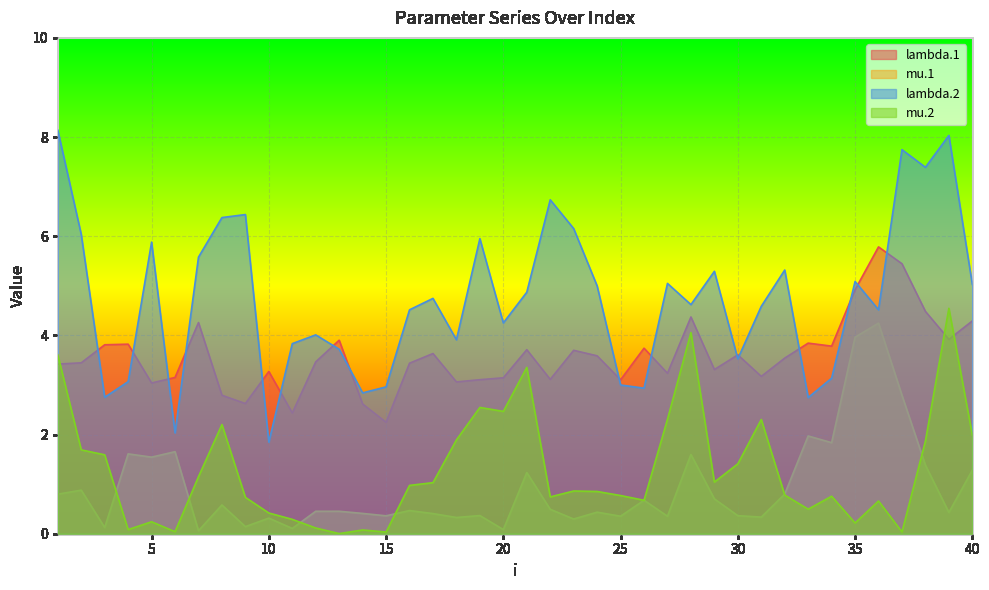

What are all the series names shown in the legend?

lambda.1, mu.1, lambda.2, mu.2